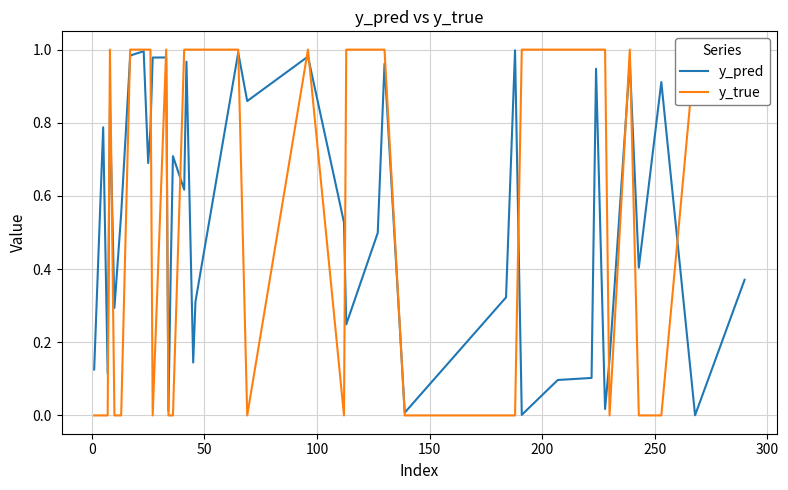

List the series in order of their peak value, highest first.

y_true, y_pred